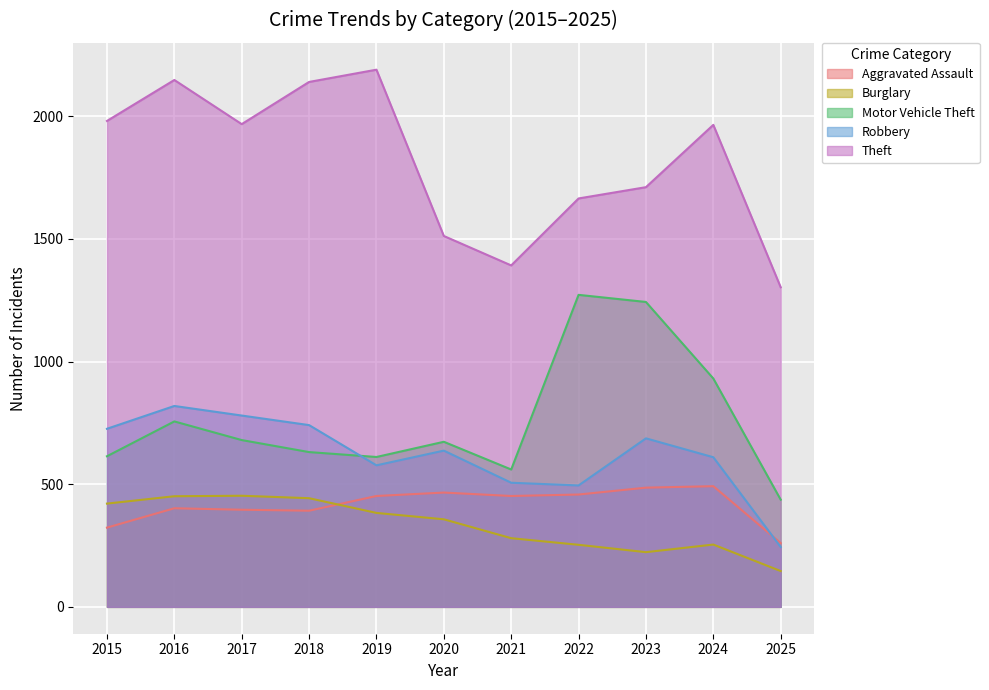

What is the maximum value for Robbery?

819